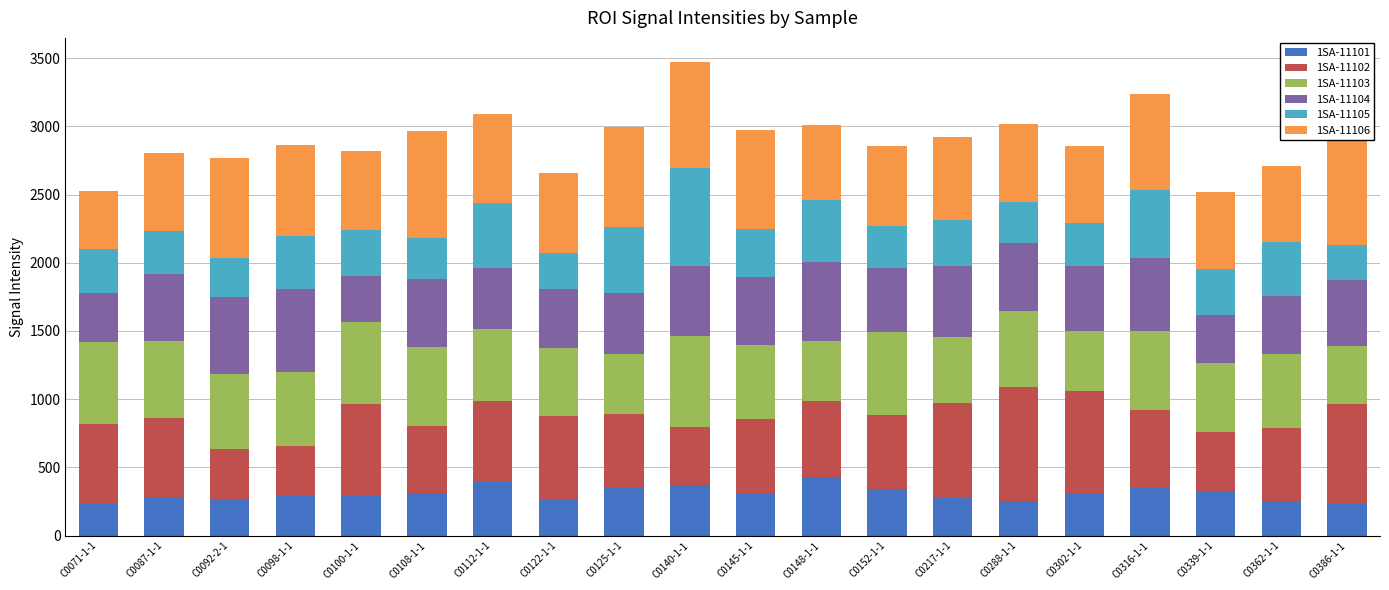

What is the maximum value for 1SA-11101?

429.9